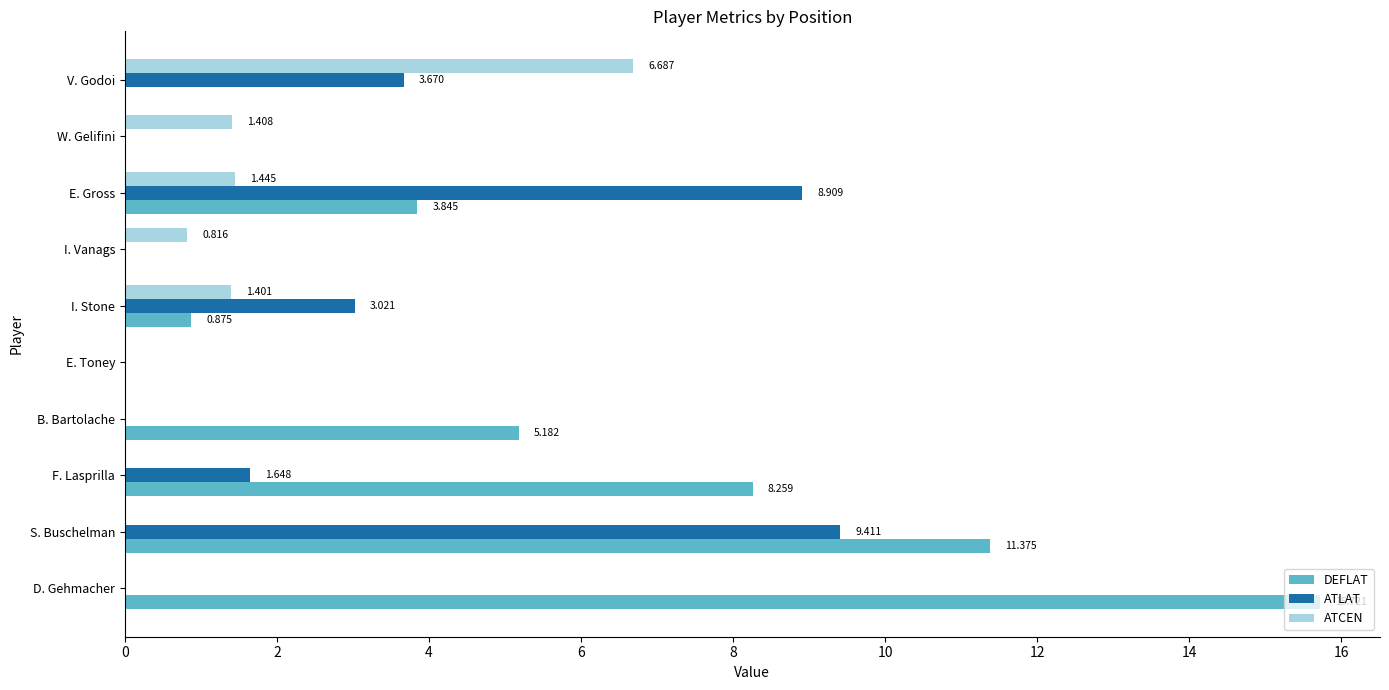

Which series changed the most between S. Buschelman and I. Vanags?

DEFLAT